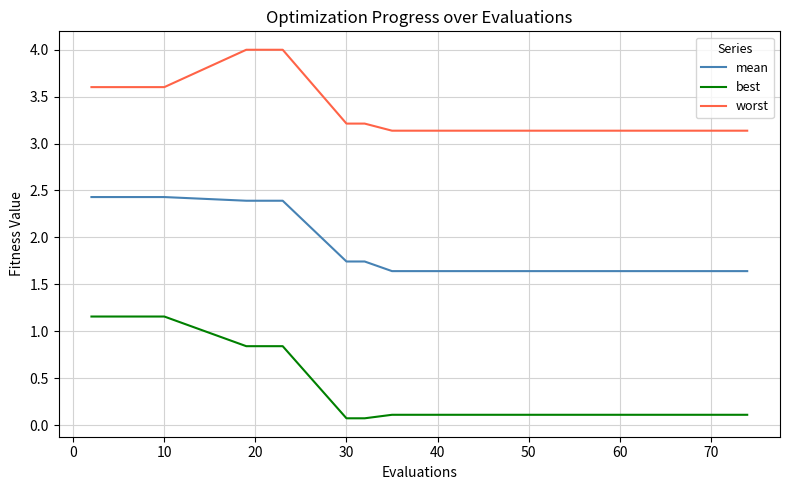

How many series are shown in this chart?

3